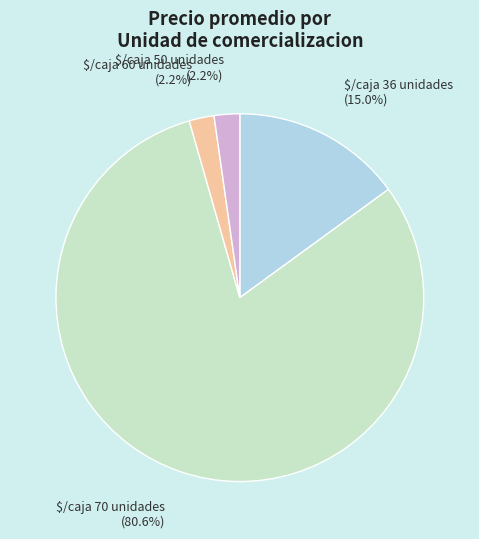

Count the number of slices in the pie.

4